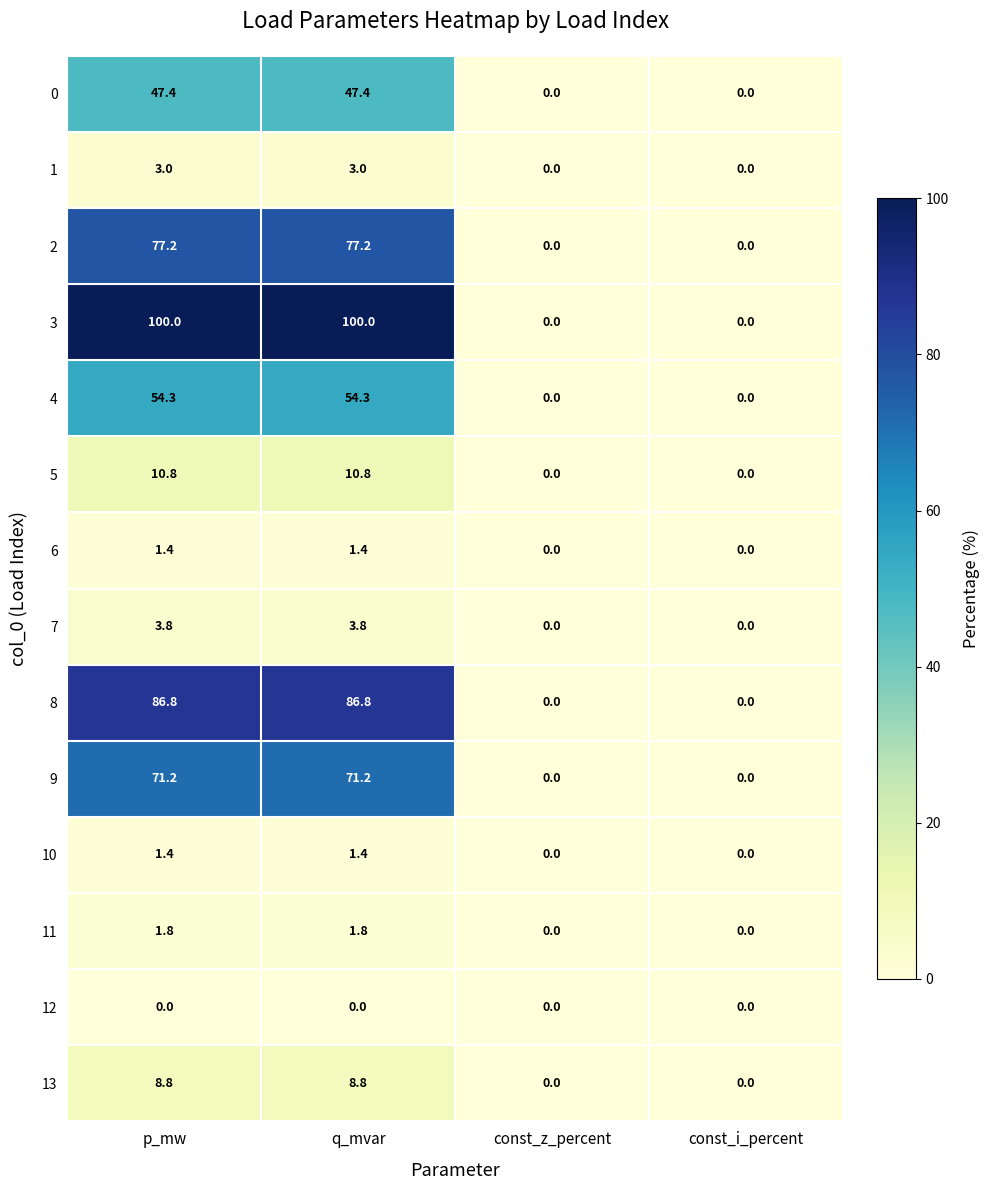

At which label does 4 first exceed 54?

p_mw